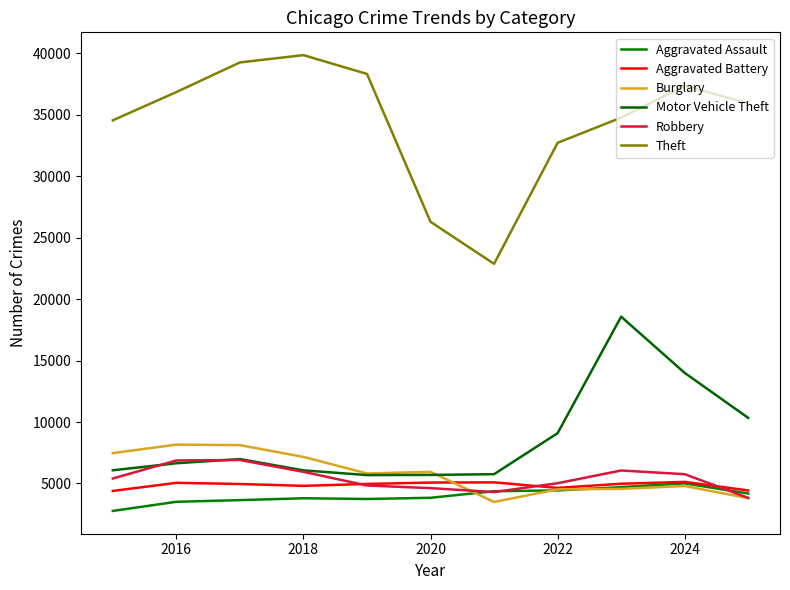

What is the difference between the second highest and minimum values in the Burglary series?

4619